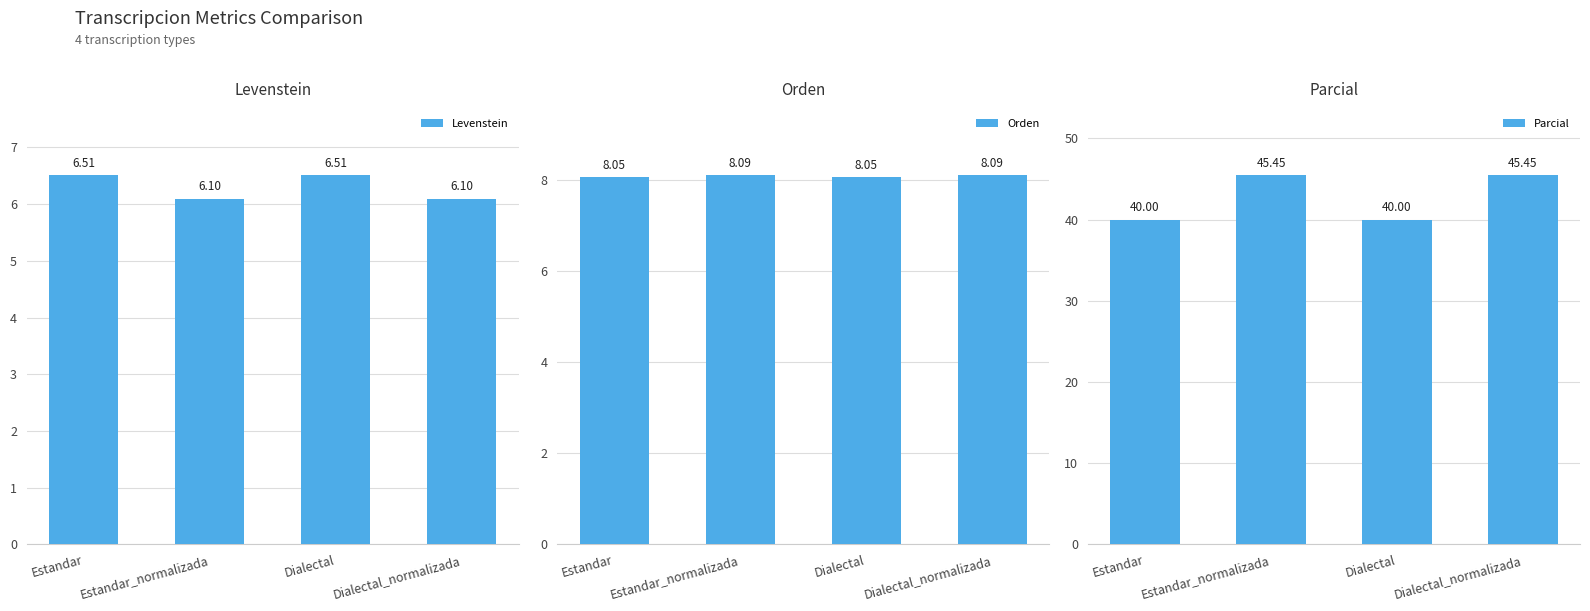

How many distinct data groups are displayed?

3